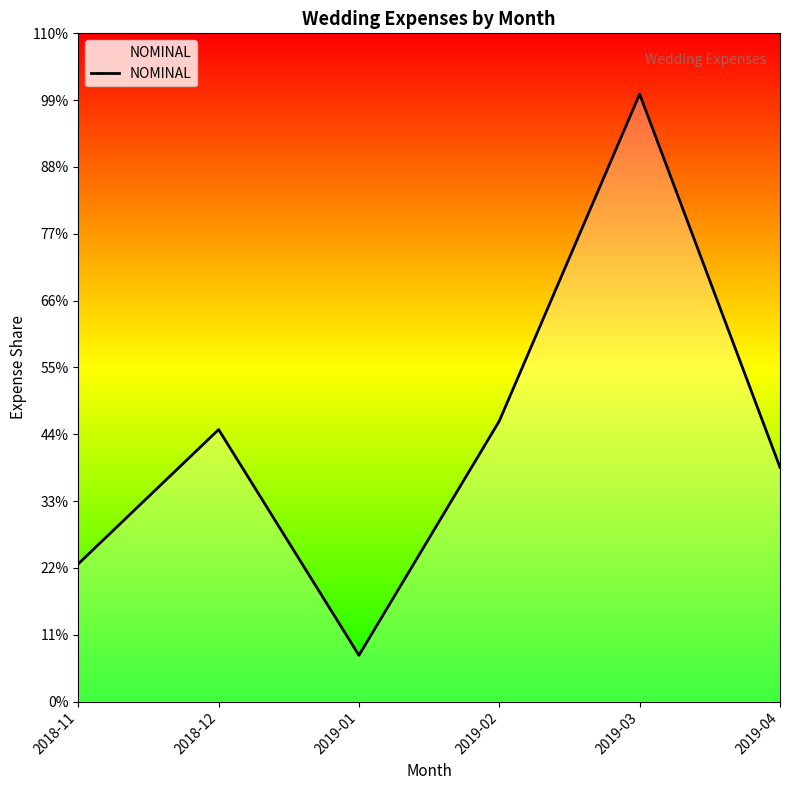

Is this an area chart (filled region under the line)?

Yes